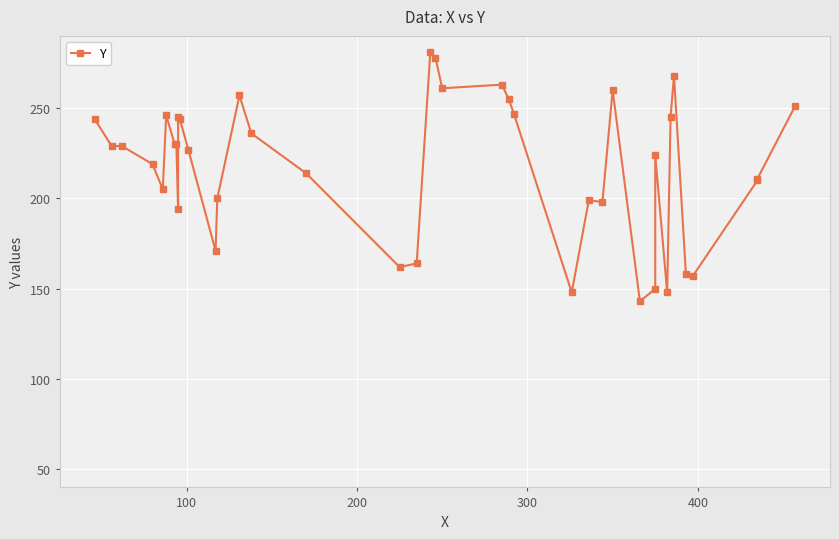

What is the difference between the maximum and minimum values?

138